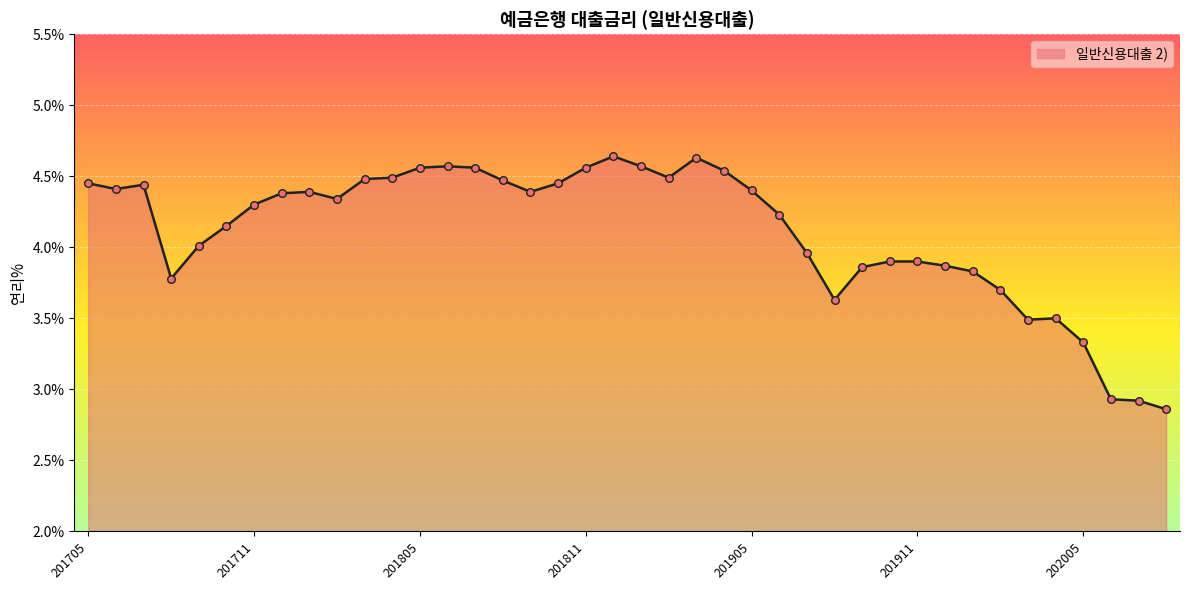

What is the difference between the maximum and minimum values?

1.8